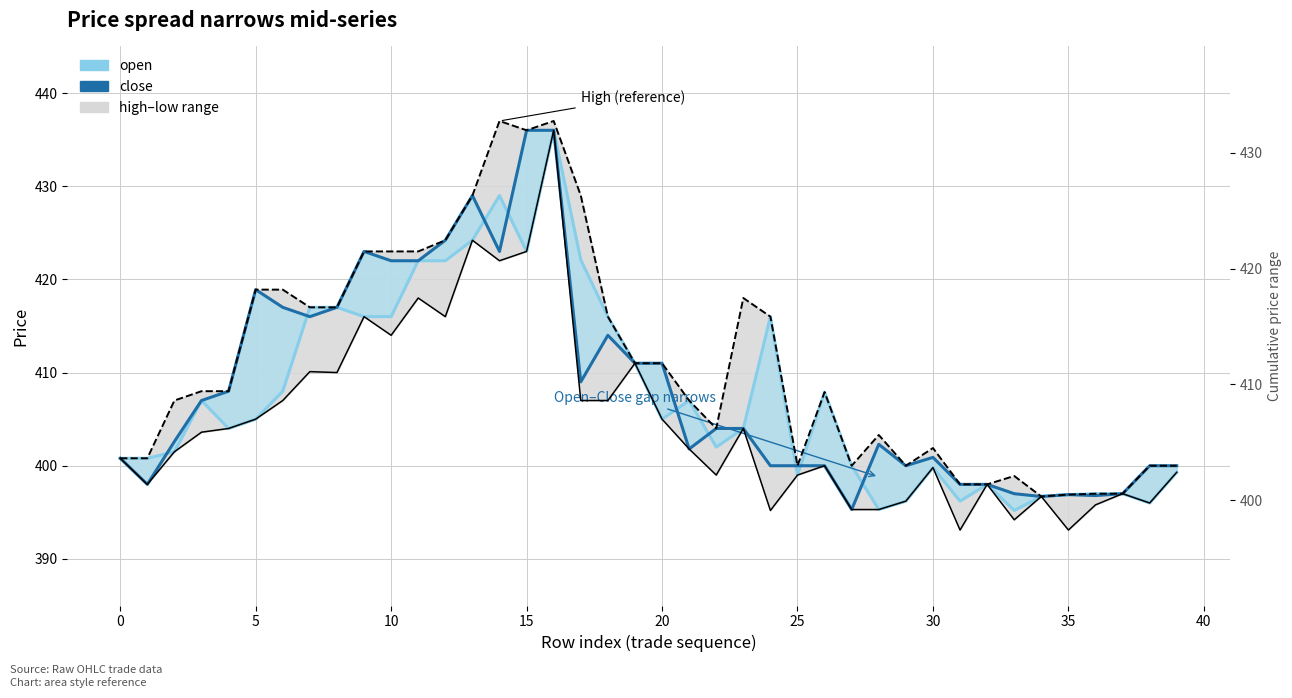

At which category is the sum across all series the highest?

16